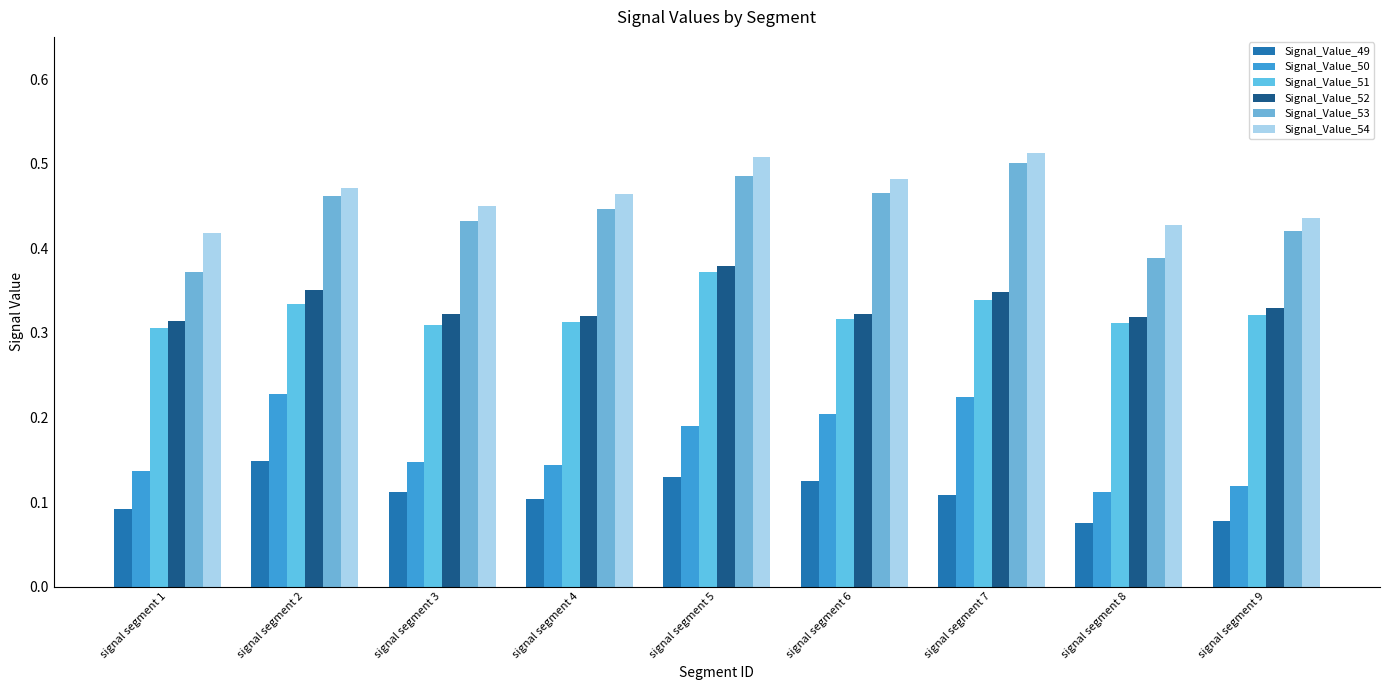

What is the average value of the Signal_Value_50 series?

0.2